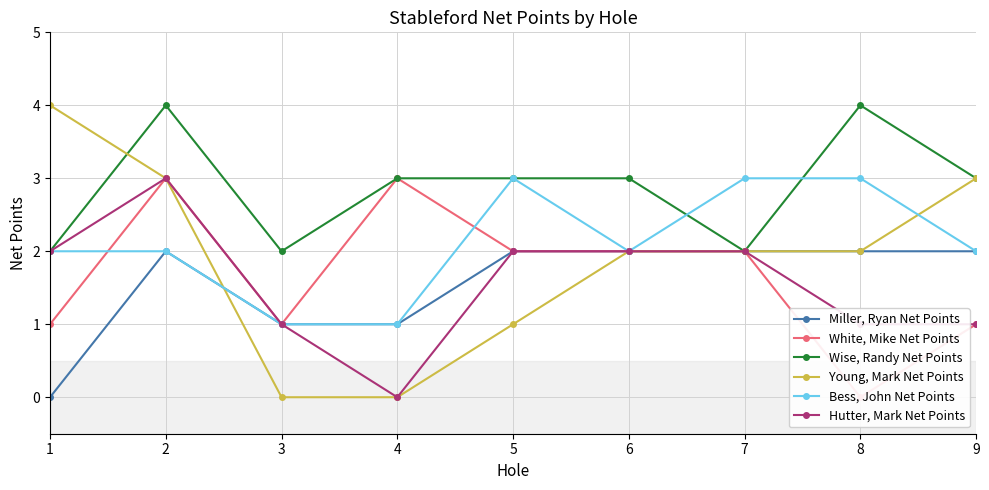

What is the difference between the Young, Mark Net Points values at 5 and 9?

2